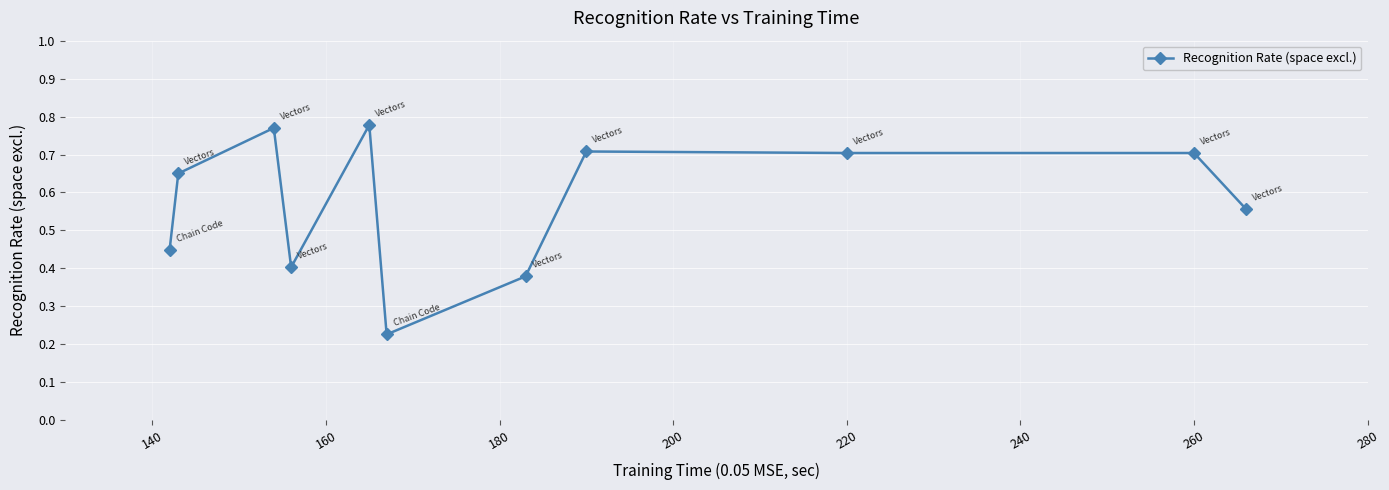

What is the sum of all values?

6.3